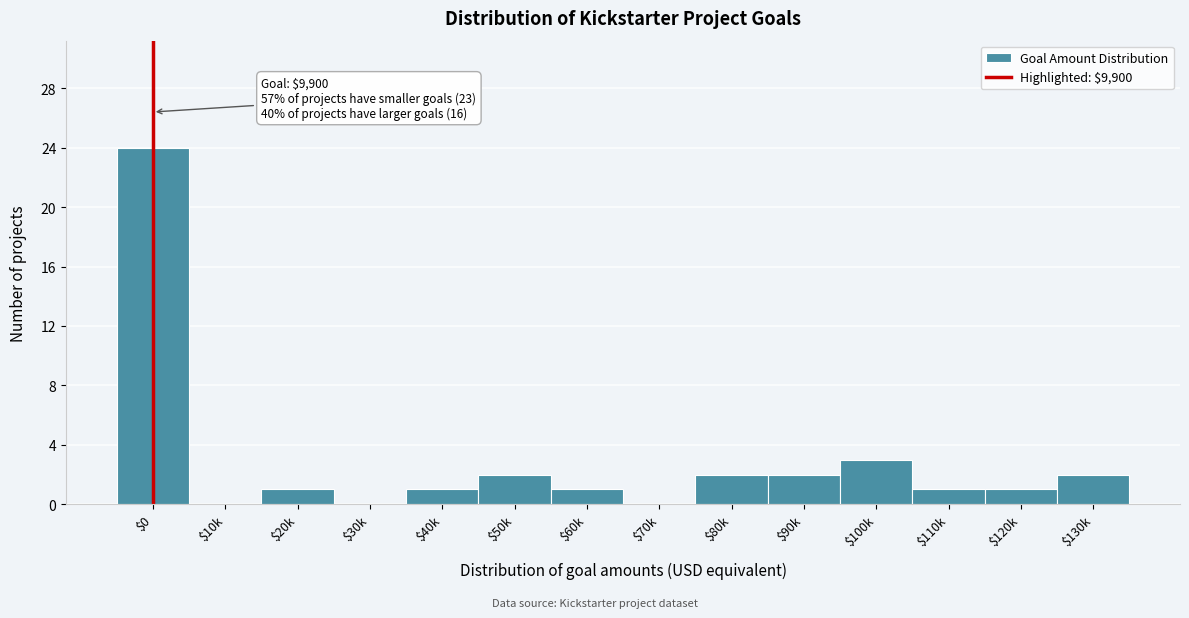

Which category has the highest value across all series?

$0